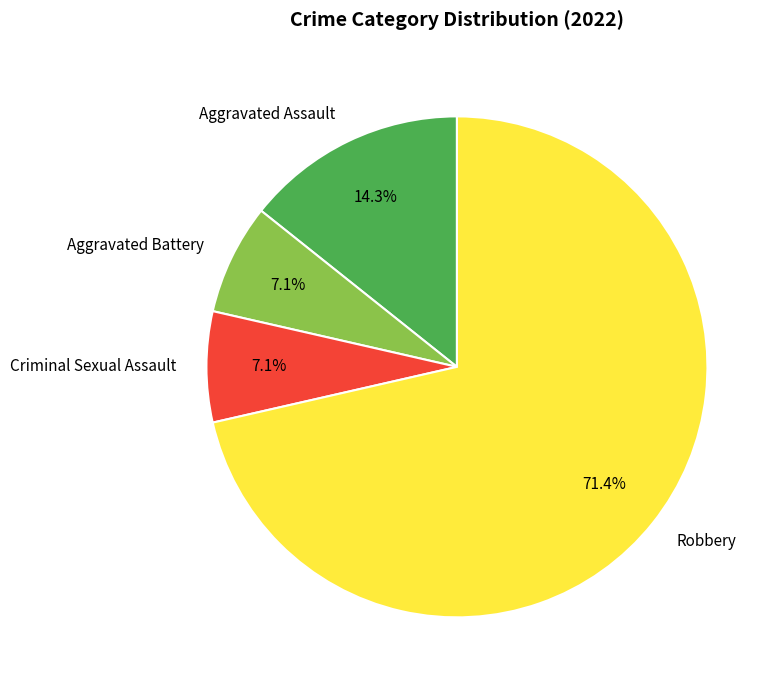

What portion of the pie excludes Aggravated Assault?

85.7%